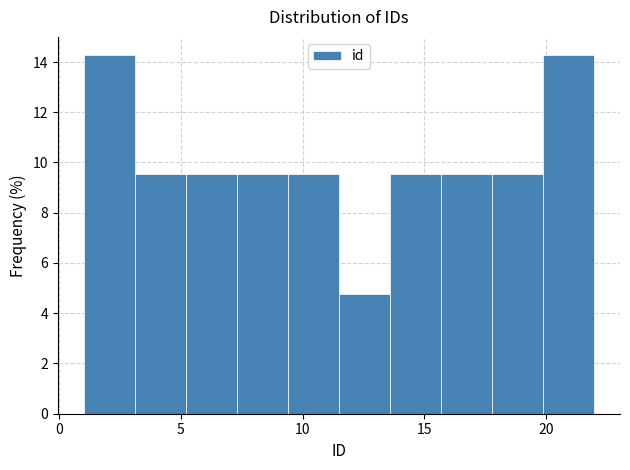

Reading left to right, list every bar in this chart as the range it spans on the x-axis followed by its height. Neither the bar edges nor the heights are printed on the chart, so give them approximately, as read against the axes.

1.0 to 3.1: 14.2
3.1 to 5.2: 9.6
5.2 to 7.3: 9.6
7.3 to 9.4: 9.6
9.4 to 11.5: 9.6
11.5 to 13.6: 4.8
13.6 to 15.7: 9.6
15.7 to 17.8: 9.6
17.8 to 19.9: 9.6
19.9 to 22.0: 14.2